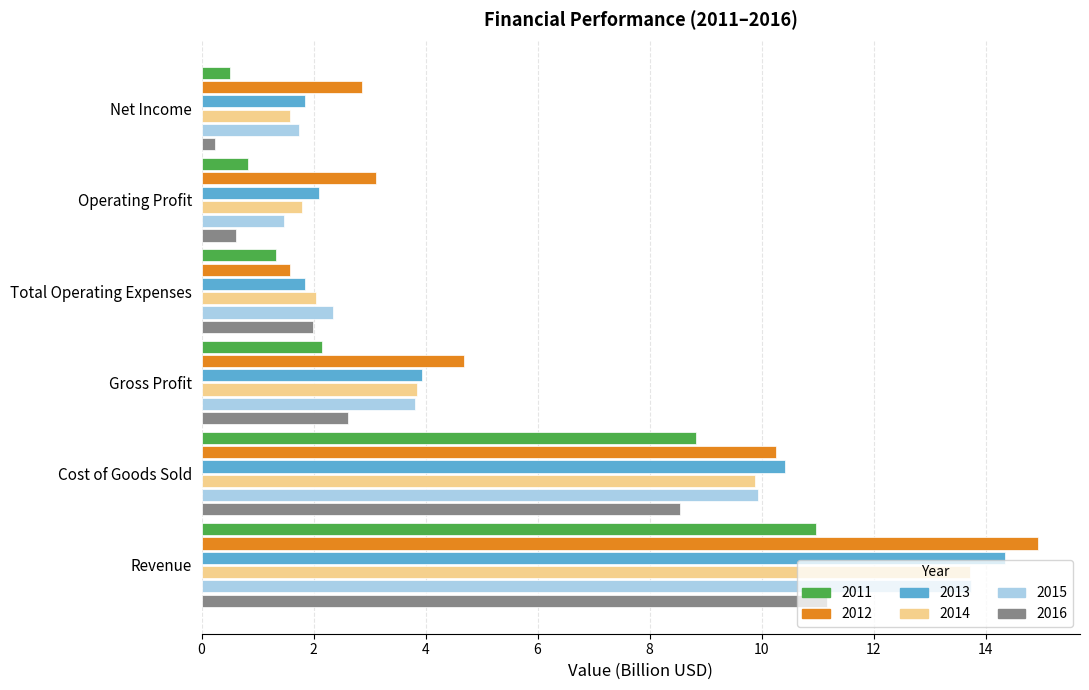

Which label corresponds to the smallest value in the chart?

Net Income